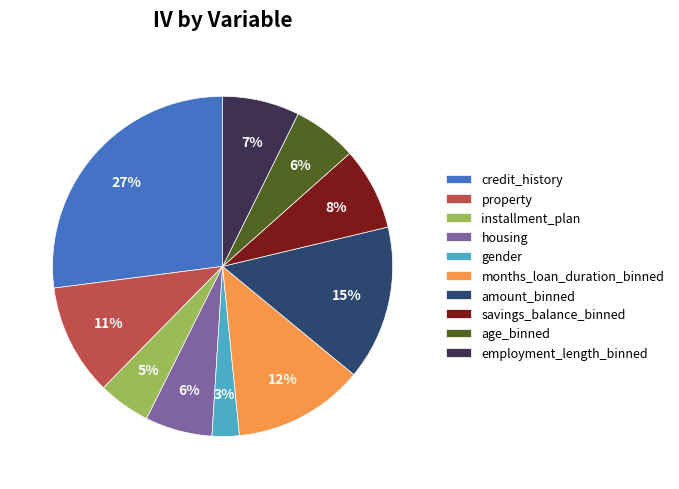

Which category has the smallest portion of the pie?

gender